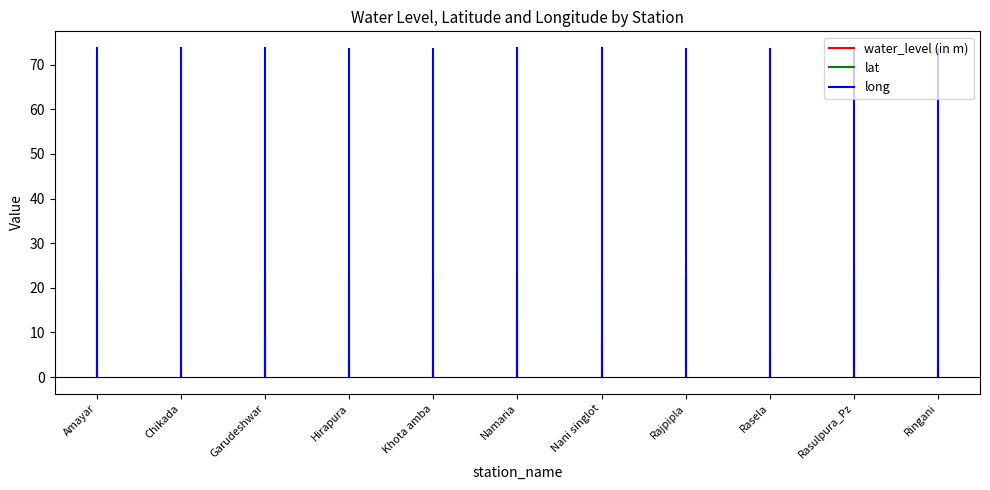

What is the label of the 1st point from the left?

Amayar